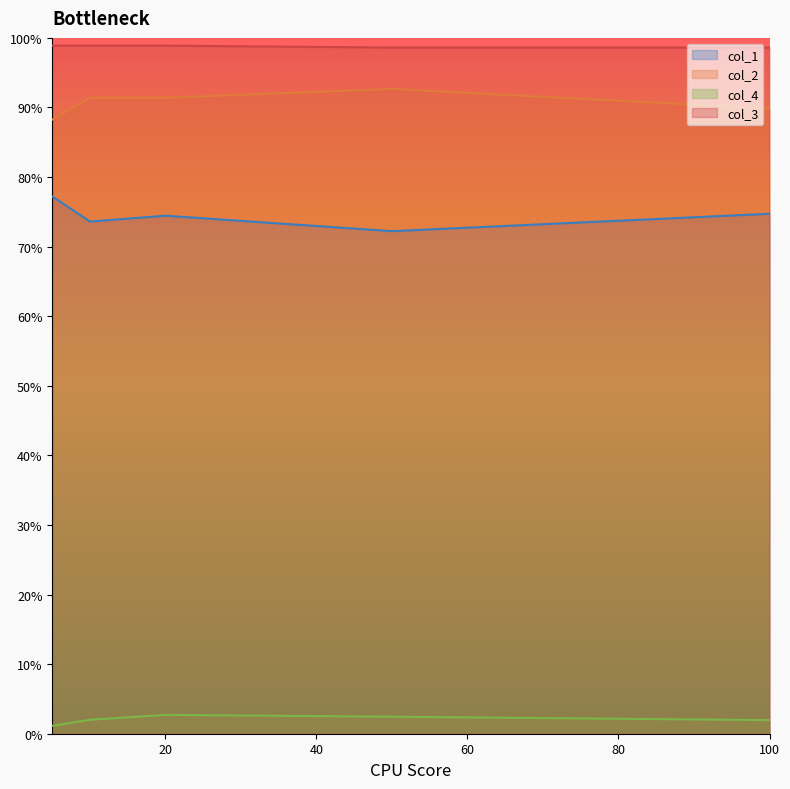

True or false: col_2 and col_4 cross at least once.

False